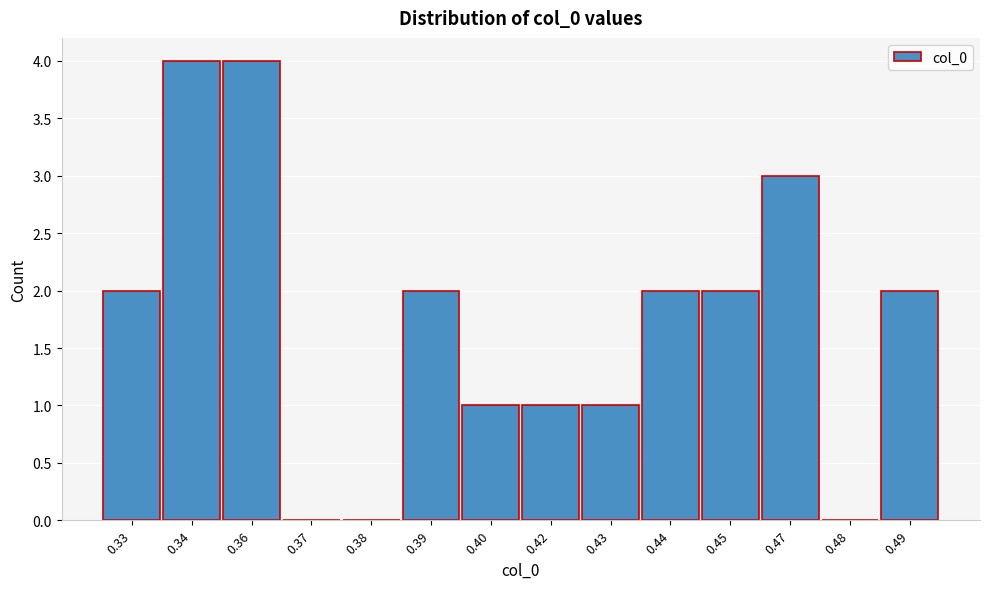

Reading left to right, what are all the values shown in this chart?

0.33=2	0.34=4	0.36=4	0.37=0	0.38=0	0.39=2	0.40=1	0.42=1	0.43=1	0.44=2	0.45=2	0.47=3	0.48=0	0.49=2